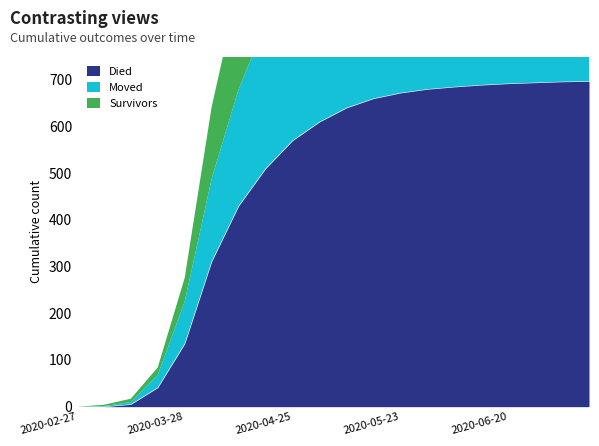

Count the number of categories in the chart.

20